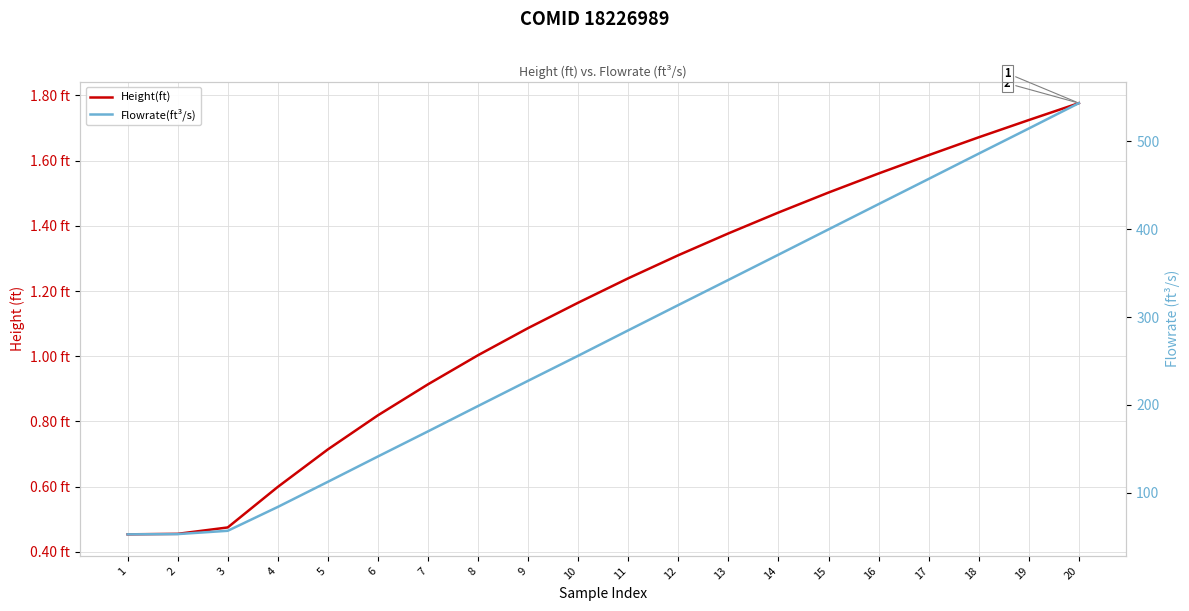

True or false: Flowrate(ft³/s) has a value of 177.2 at 5.

False